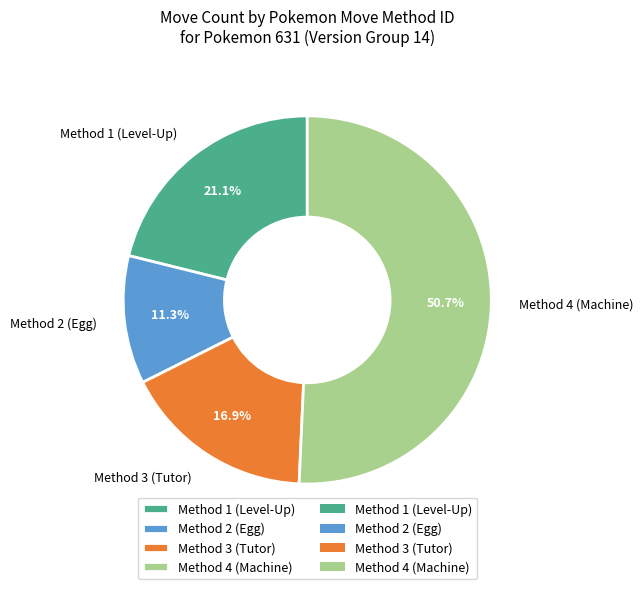

Which category has the smallest portion of the pie?

Method 2 (Egg)